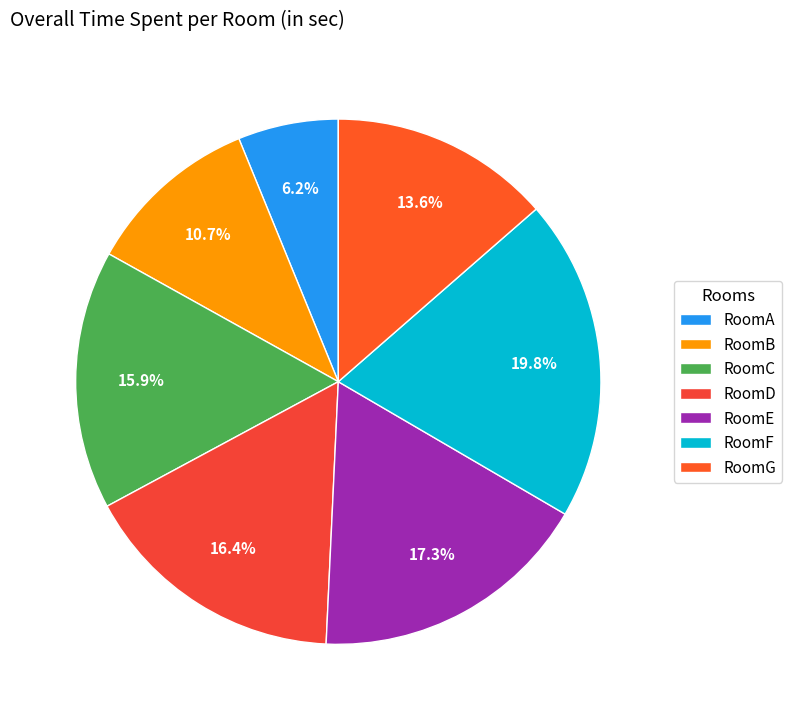

The RoomE slice represents 32% of the pie. True or false?

False